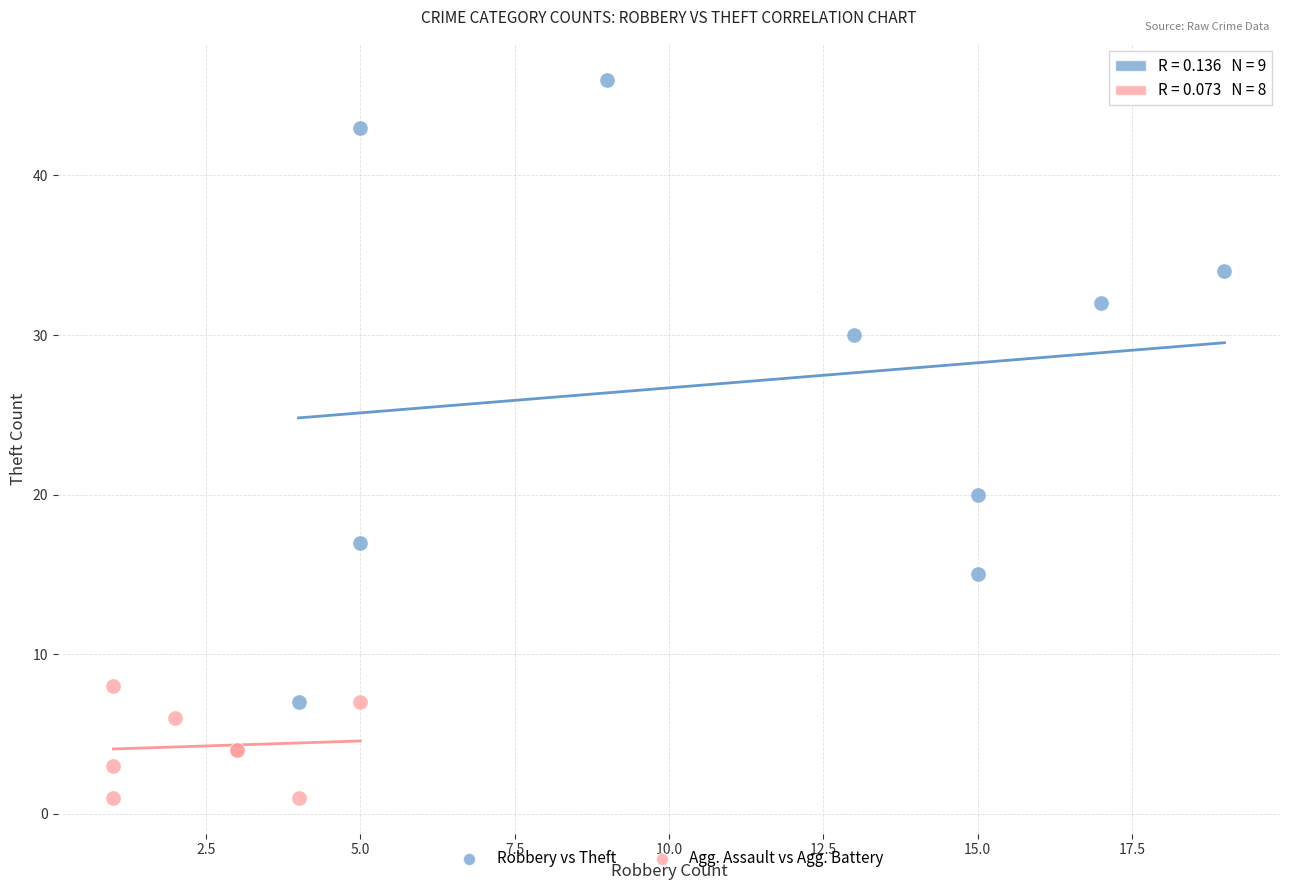

Which series contains the lowest Y value?

Agg. Assault vs Agg. Battery